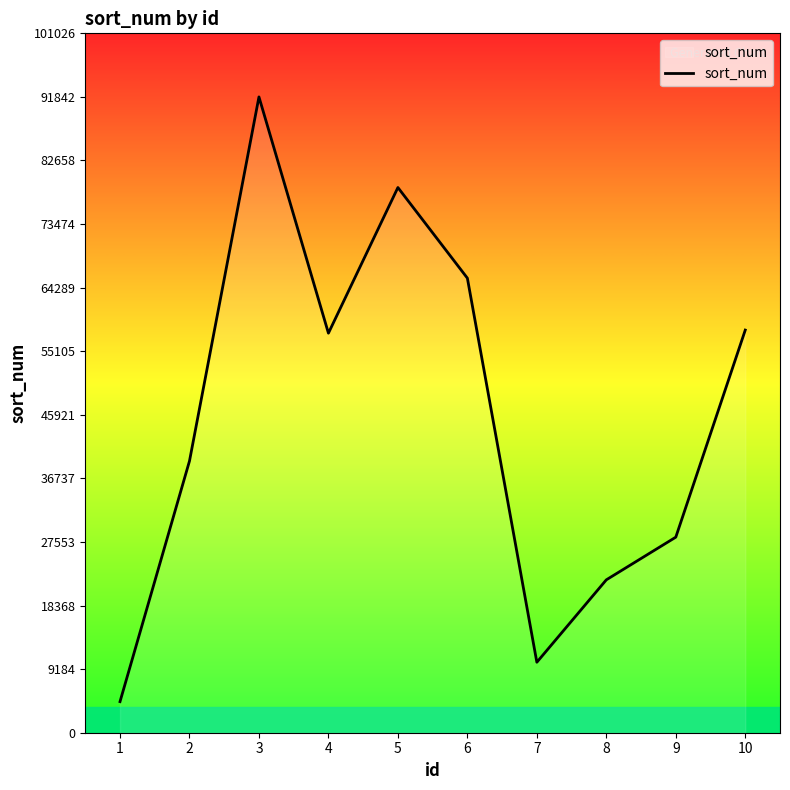

Reading left to right, extract all data points from this chart.

1=4491	2=39245	3=91842	4=57712	5=78754	6=65663	7=10180	8=22085	9=28247	10=58162